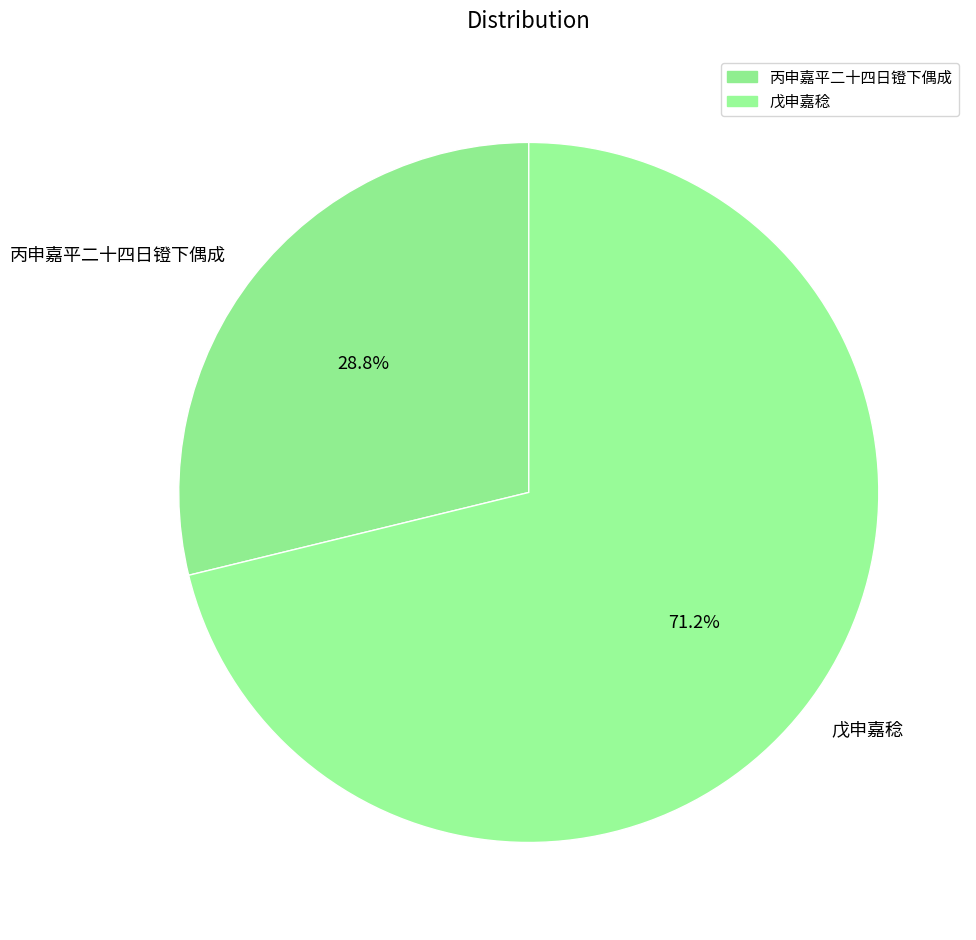

Approximately how many times larger is the value at 戊申嘉稔 compared to 丙申嘉平二十四日镫下偶成?

2.5